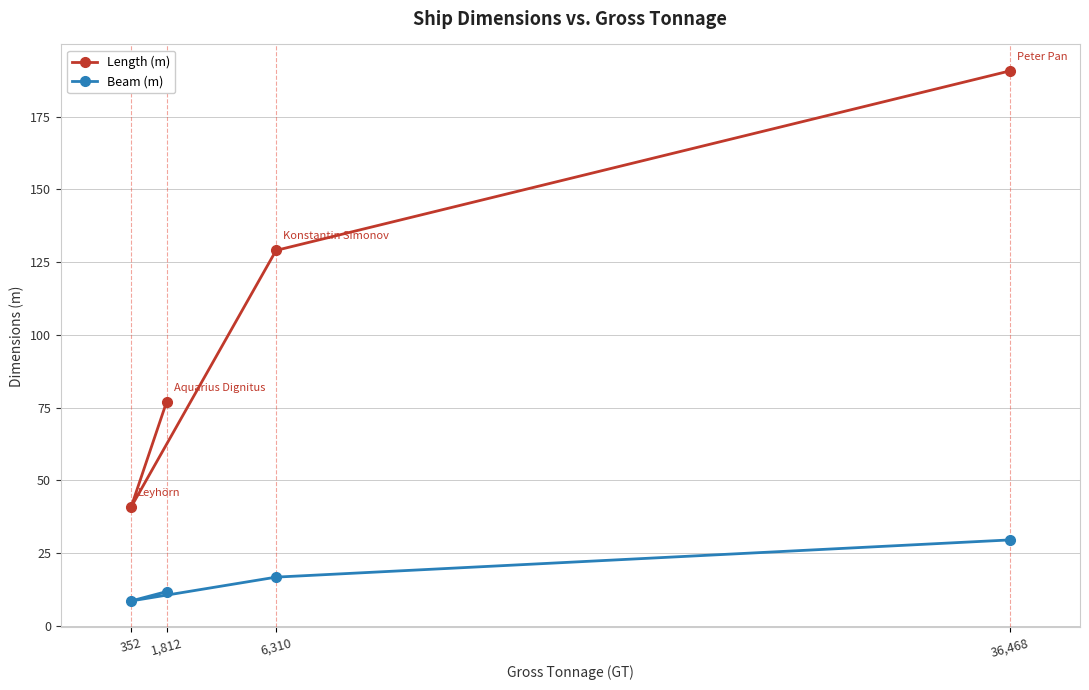

Does the chart have visible grid lines?

Yes